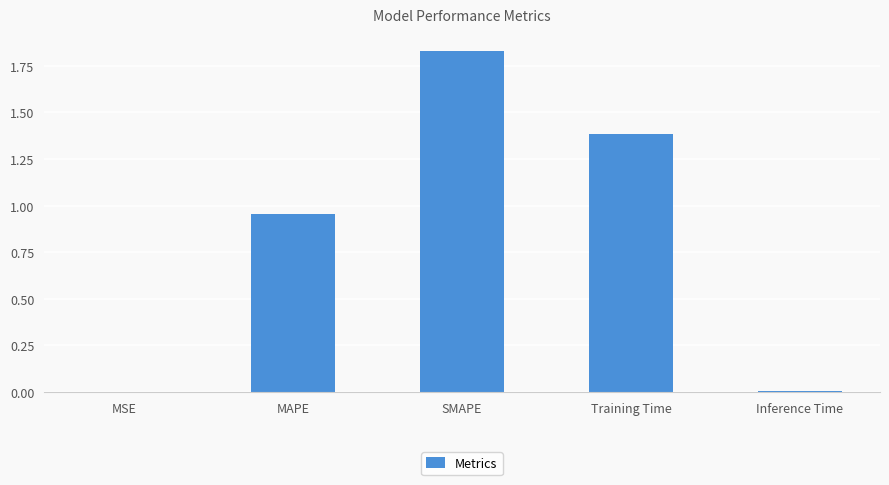

What is the sum of all values?

4.2